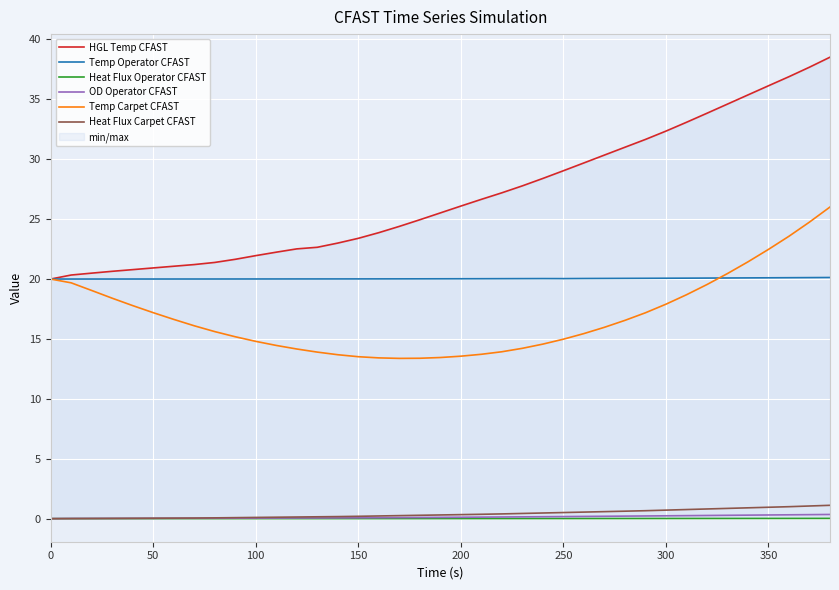

True or false: Temp Carpet CFAST and Heat Flux Operator CFAST cross at least once.

False